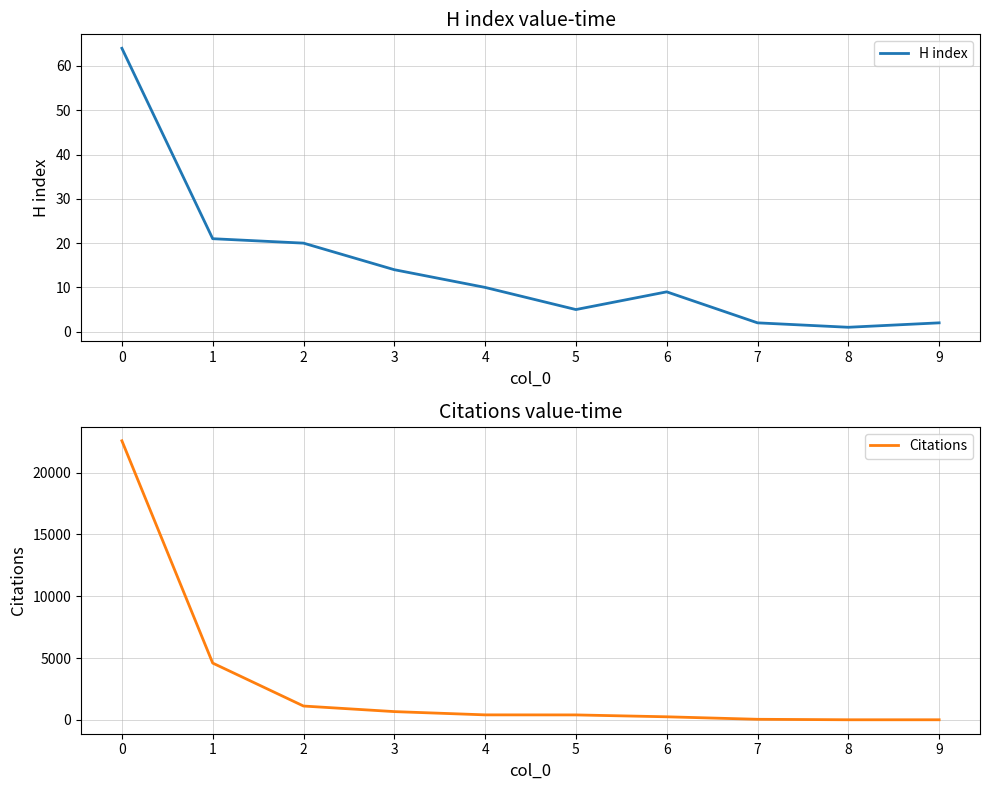

What is the sum of the Citations values at 1 and 9?

4600